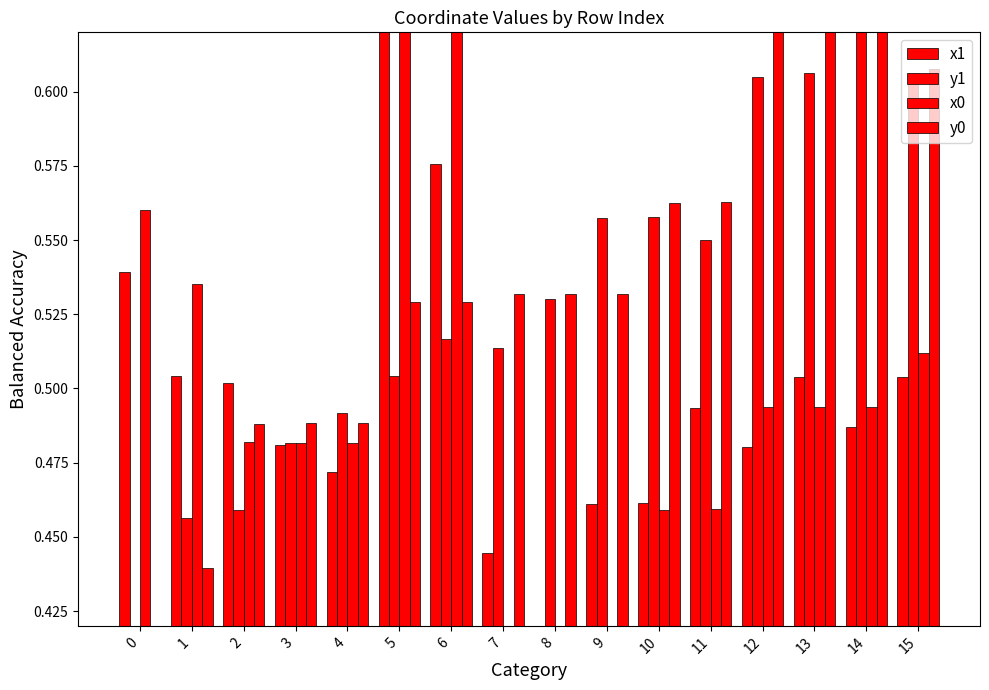

How many bars are there in total?

64